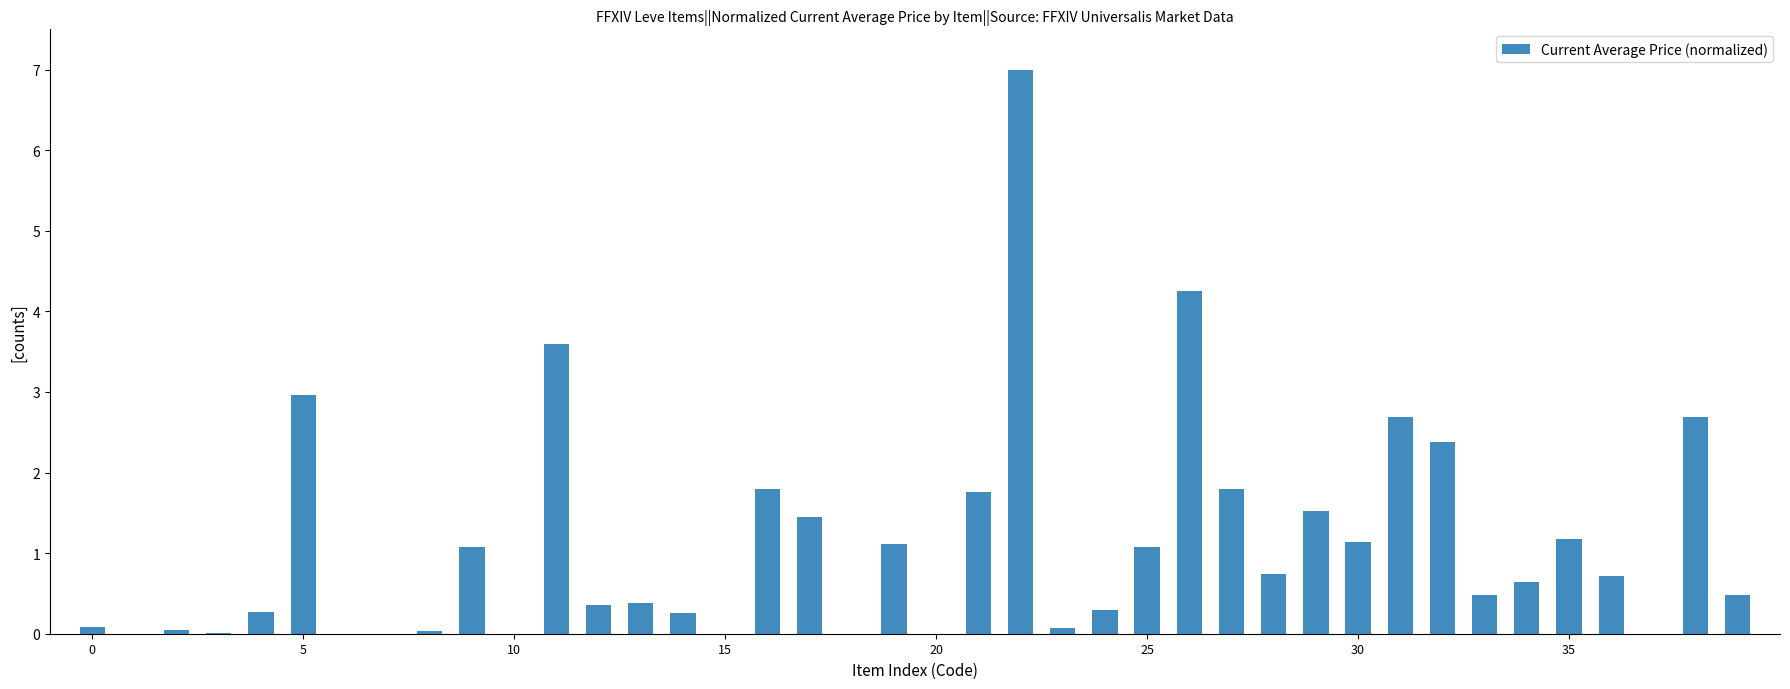

What is the sum of all values?

44.3